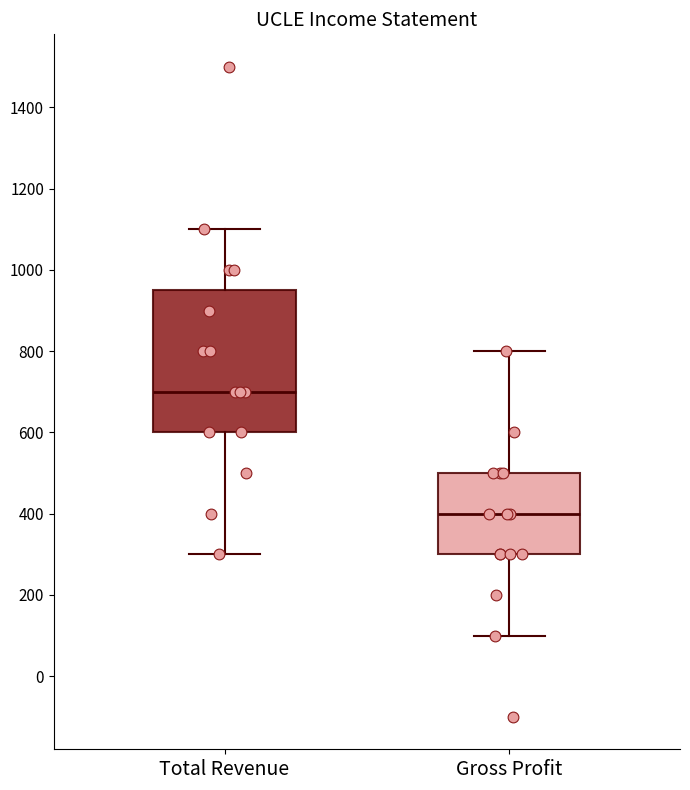

Which box is the tallest, from its lower edge to its upper edge?

Total Revenue